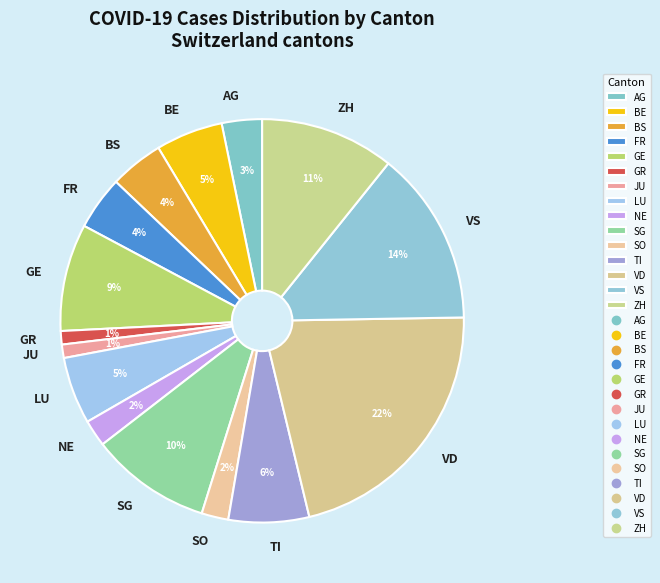

Count the number of slices in the pie.

15